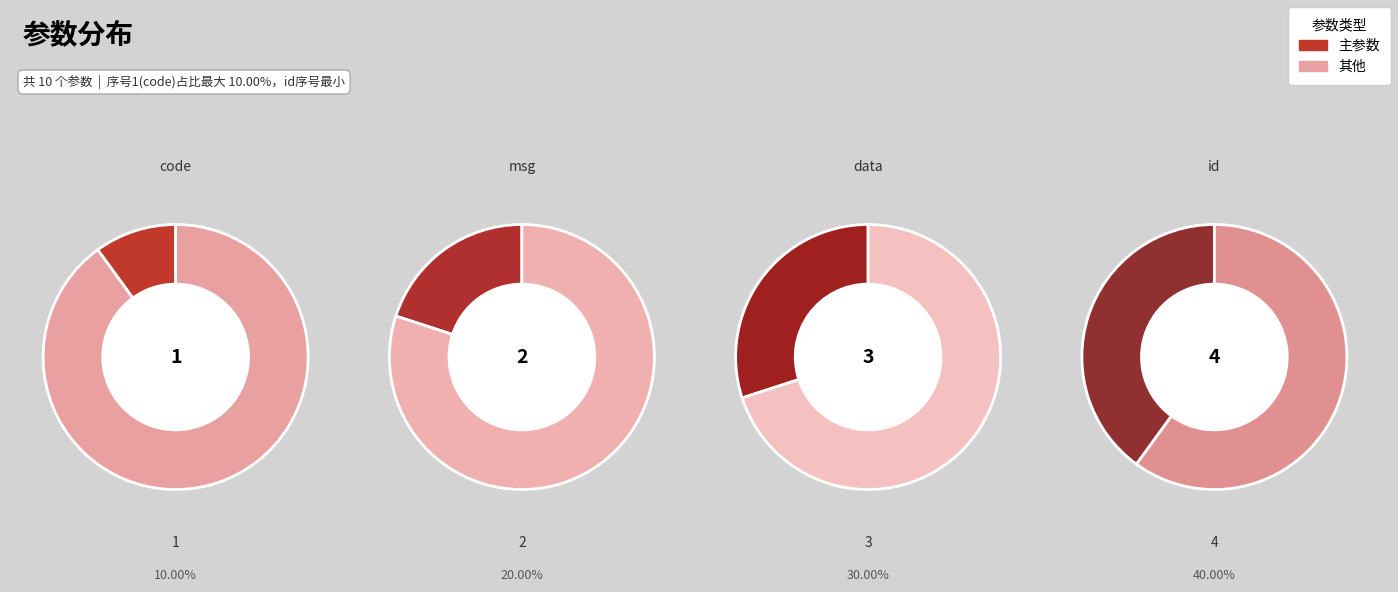

What is the ratio of the value at id to the value at data?

1.3